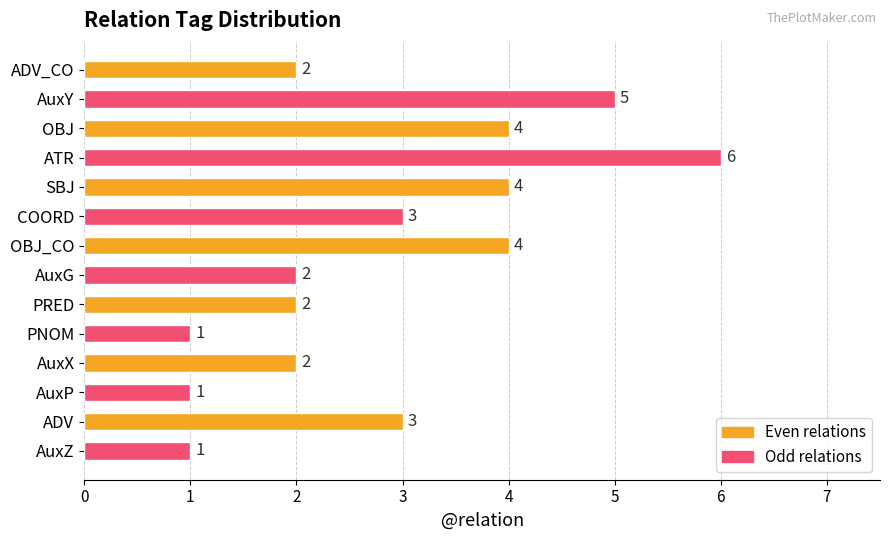

How many distinct data groups are displayed?

1